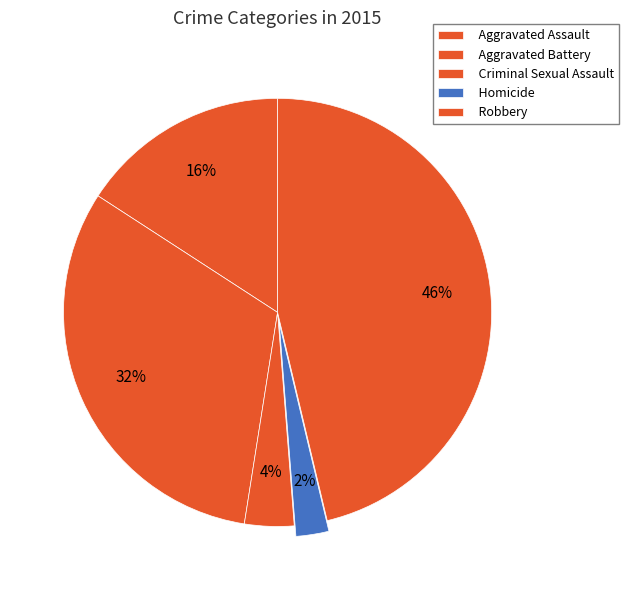

How many segments does this pie chart have?

5